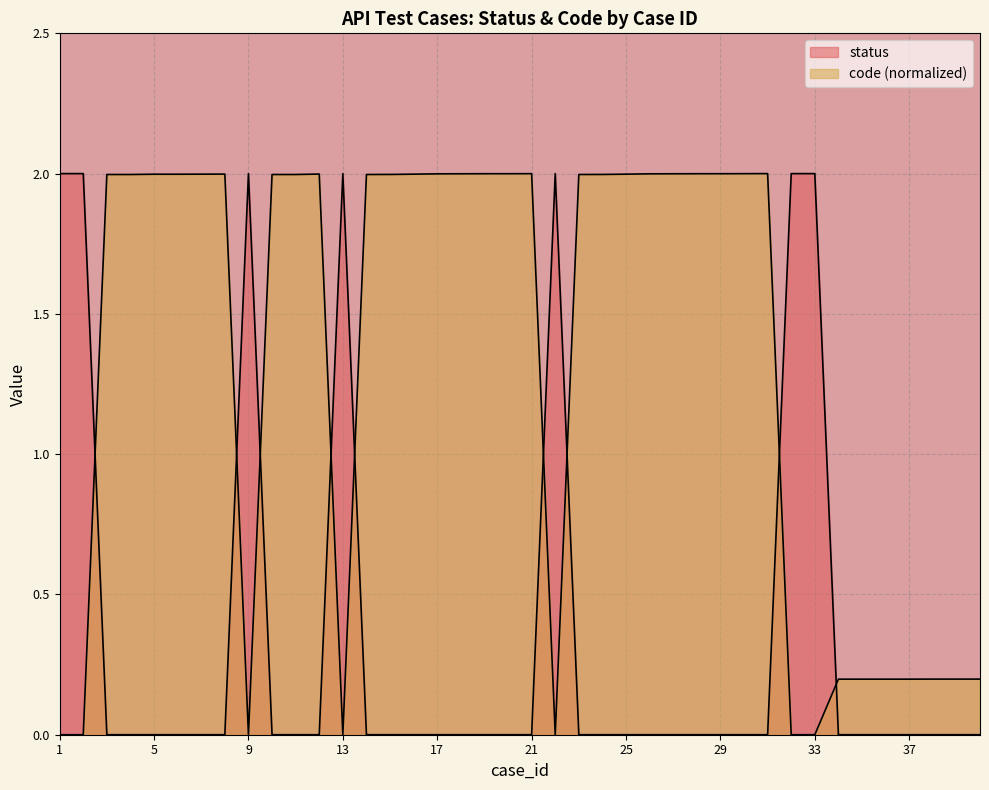

Which series has the largest range (max minus min)?

status